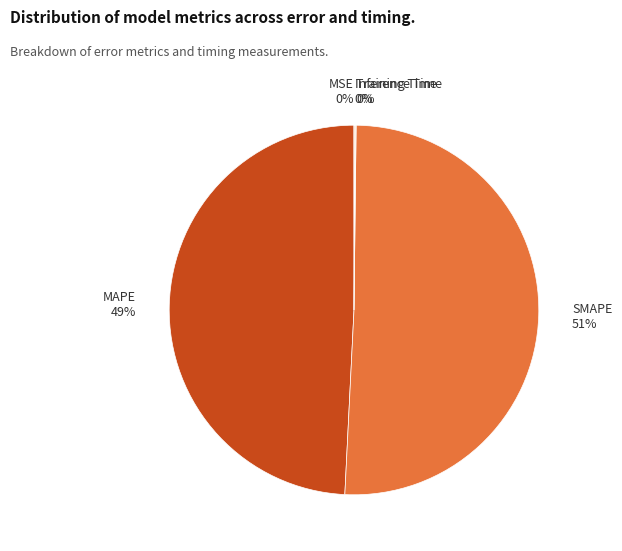

To the nearest percent, what is the average slice percentage?

20%